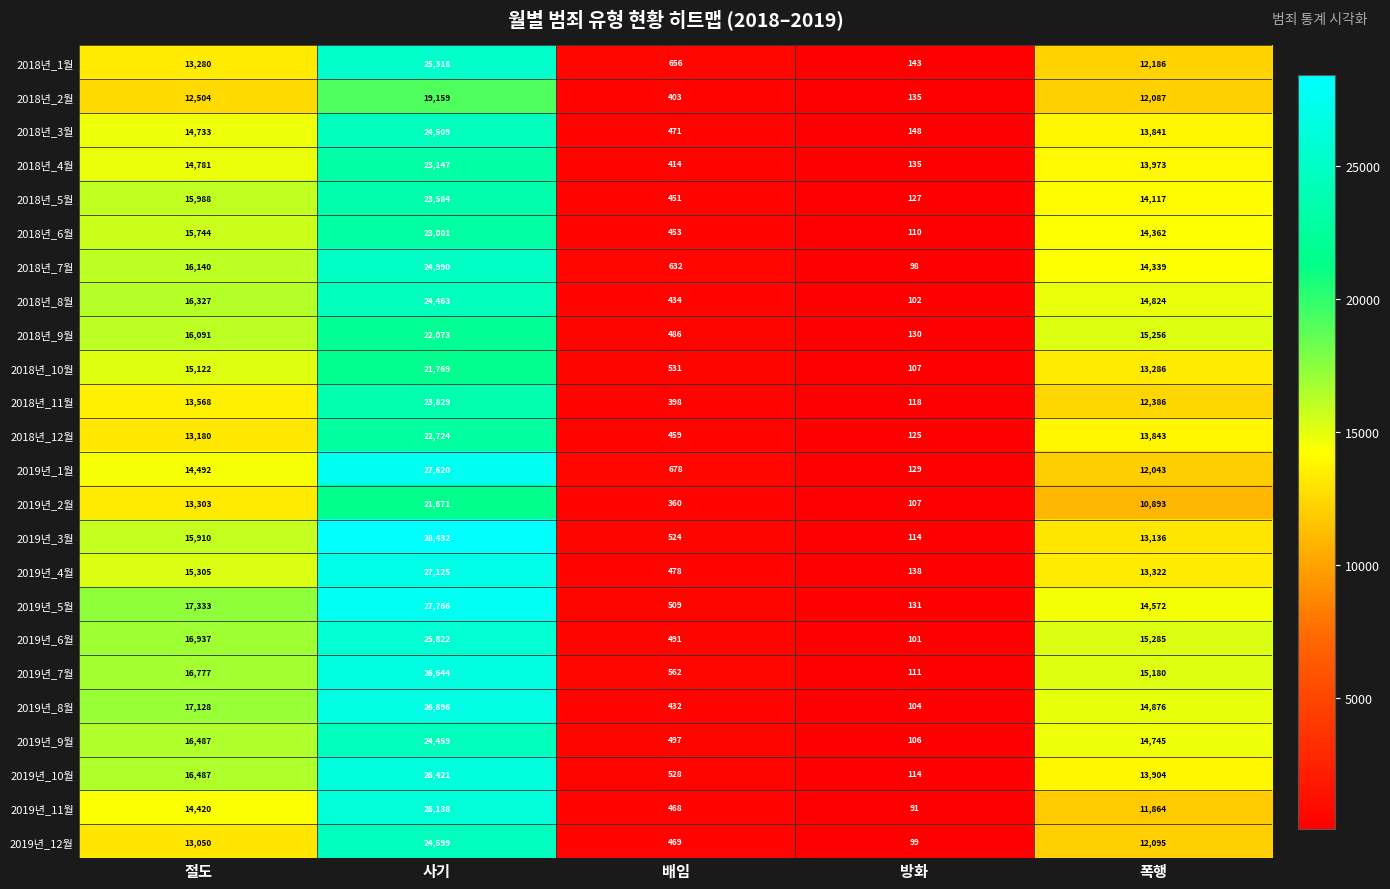

What is the total value across all series at 방화?

2823